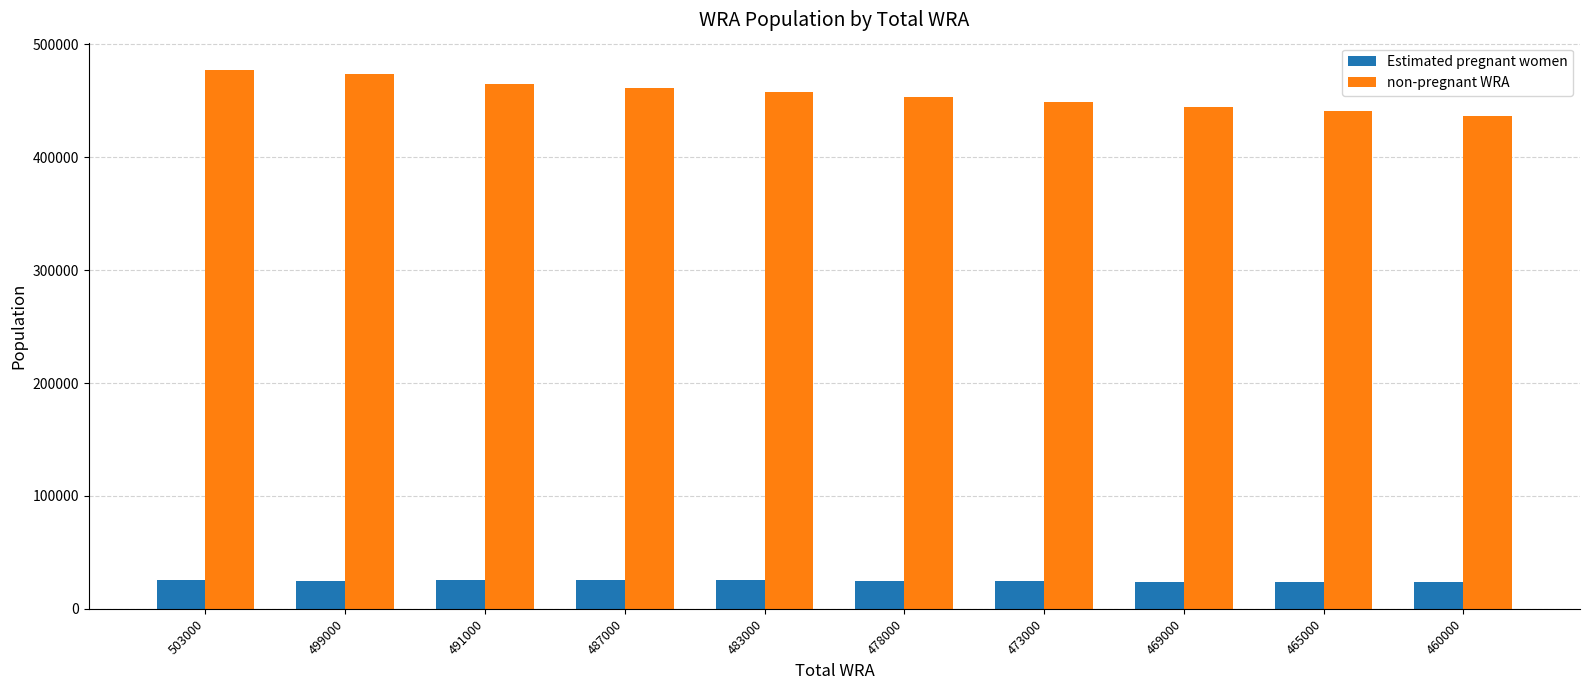

Rank the series by their average value, from highest to lowest.

non-pregnant WRA, Estimated pregnant women